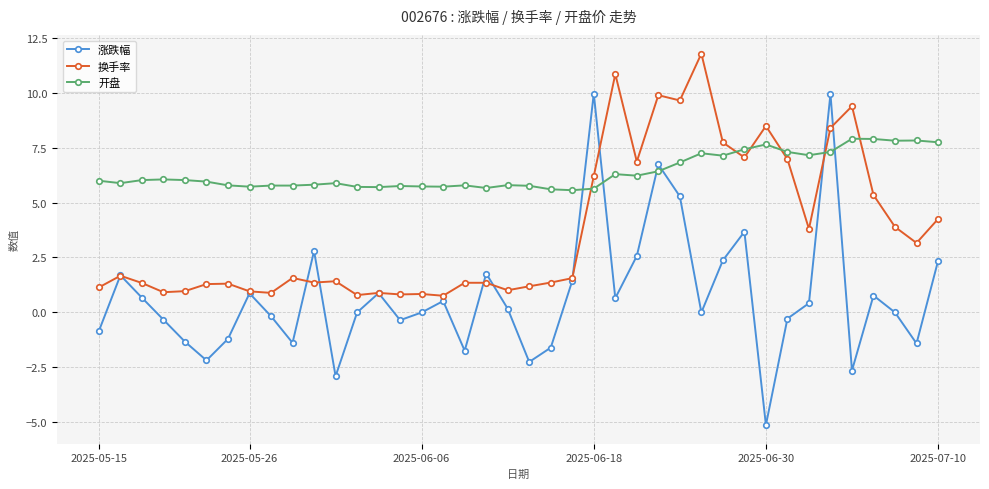

How many lines are shown in the chart?

3